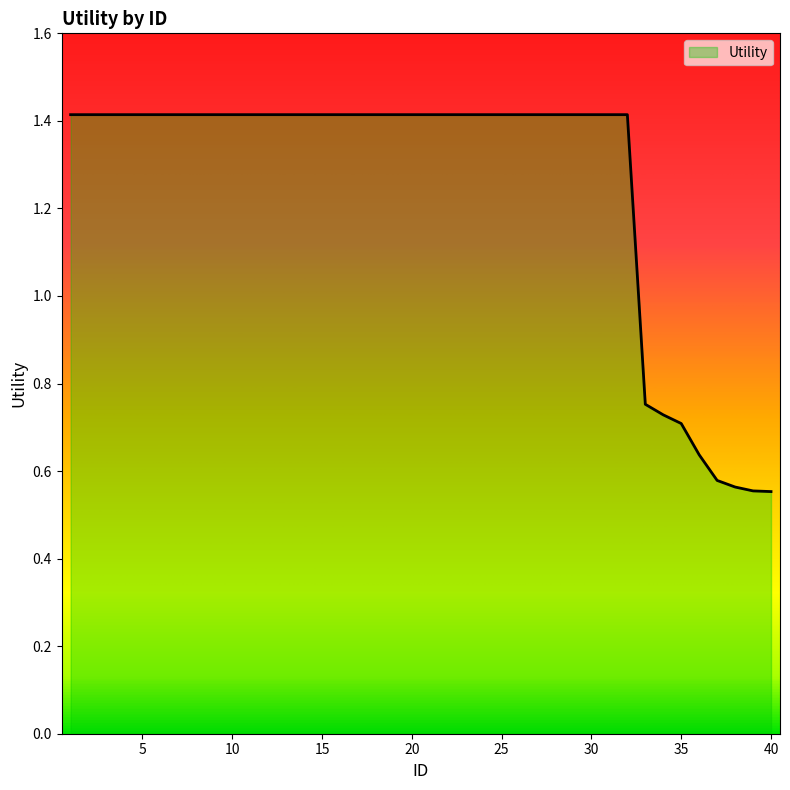

What is the greatest value displayed?

1.4